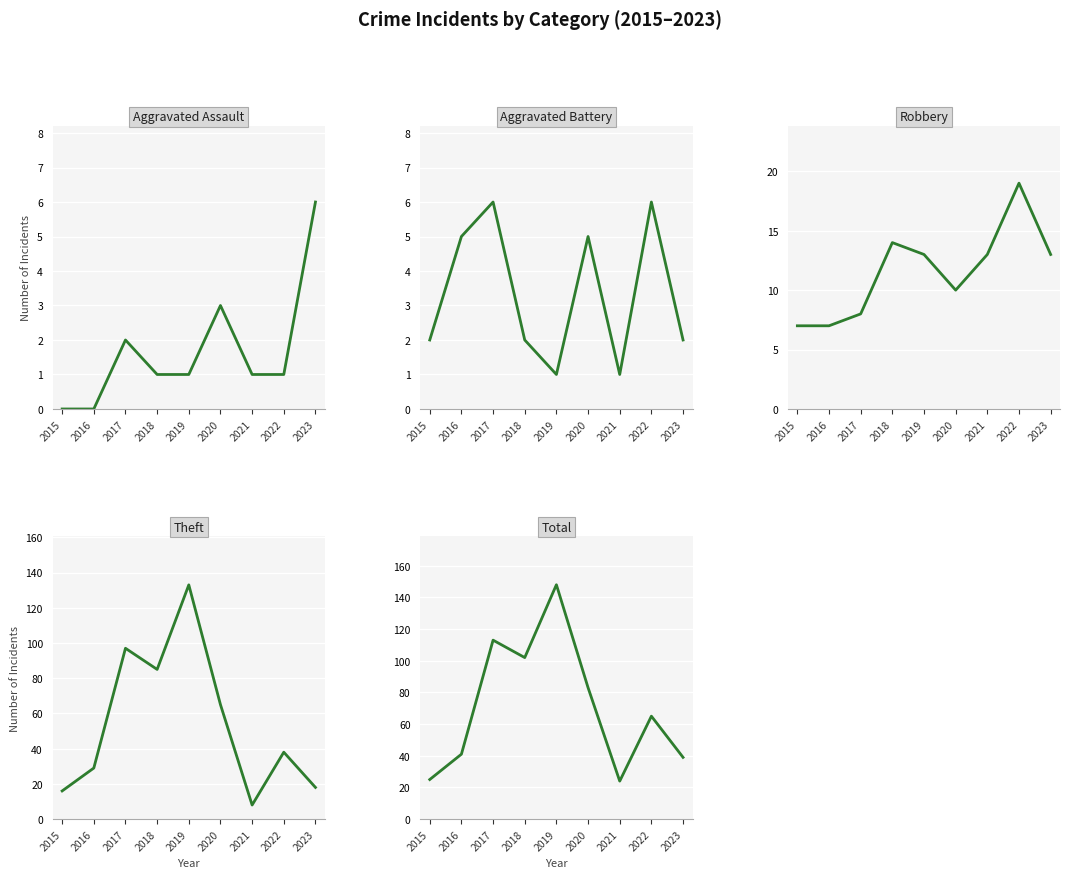

What is the difference between the highest and lowest values at 2019?

147